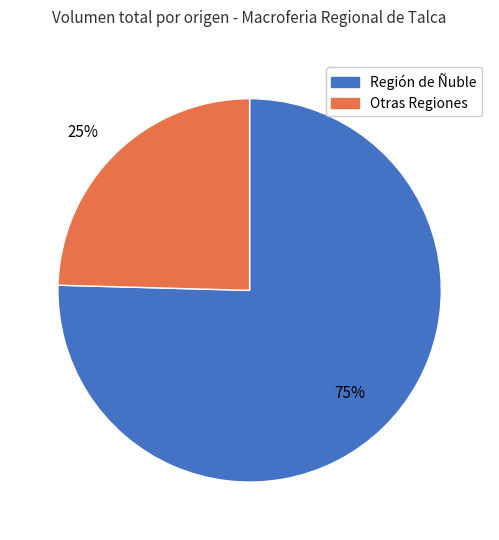

To the nearest percent, what is the average slice percentage?

50%